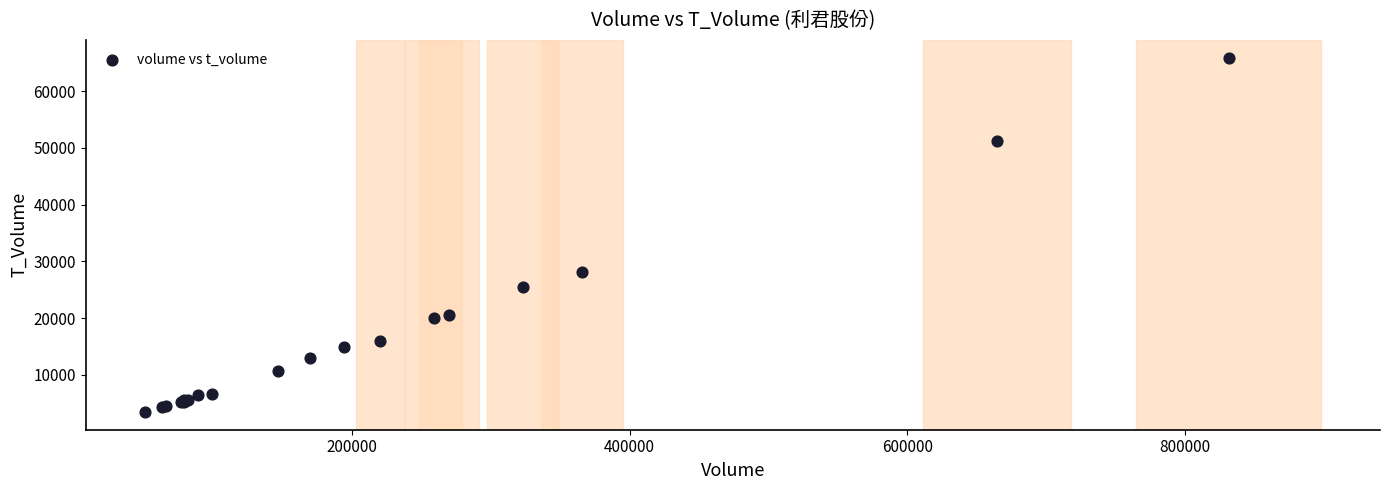

What Y value in the scatter plot is closest to 34682?

28051